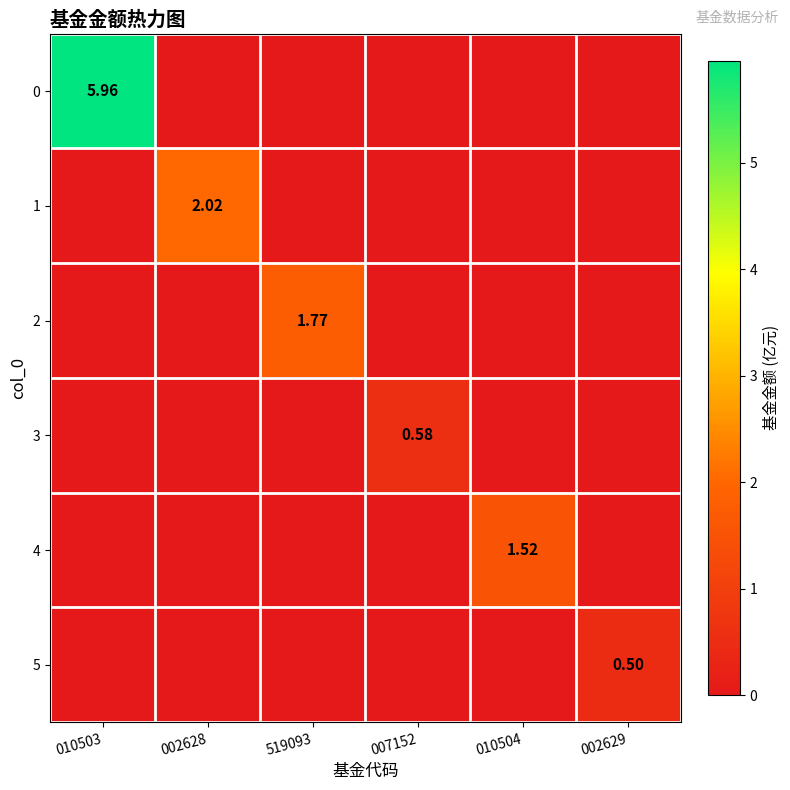

The 0 series shows -2.8 at 010504. True or false?

False